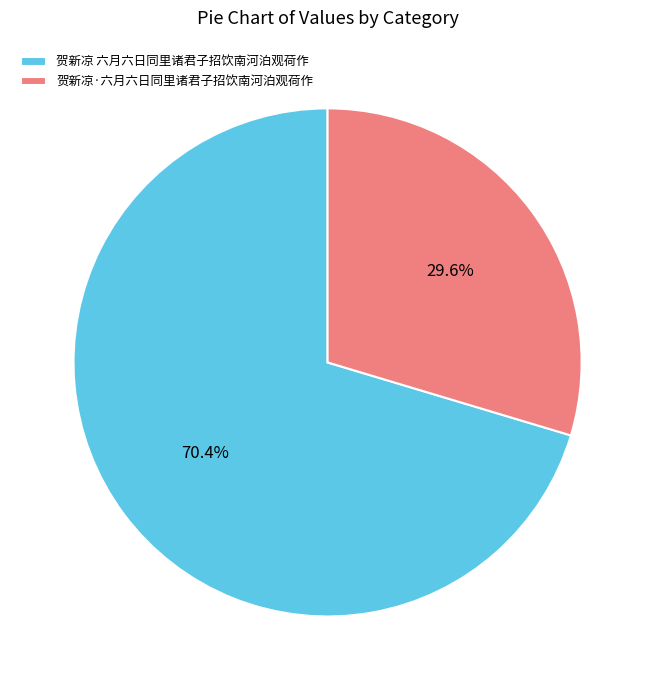

Which slice is the largest?

贺新凉 六月六日同里诸君子招饮南河泊观荷作